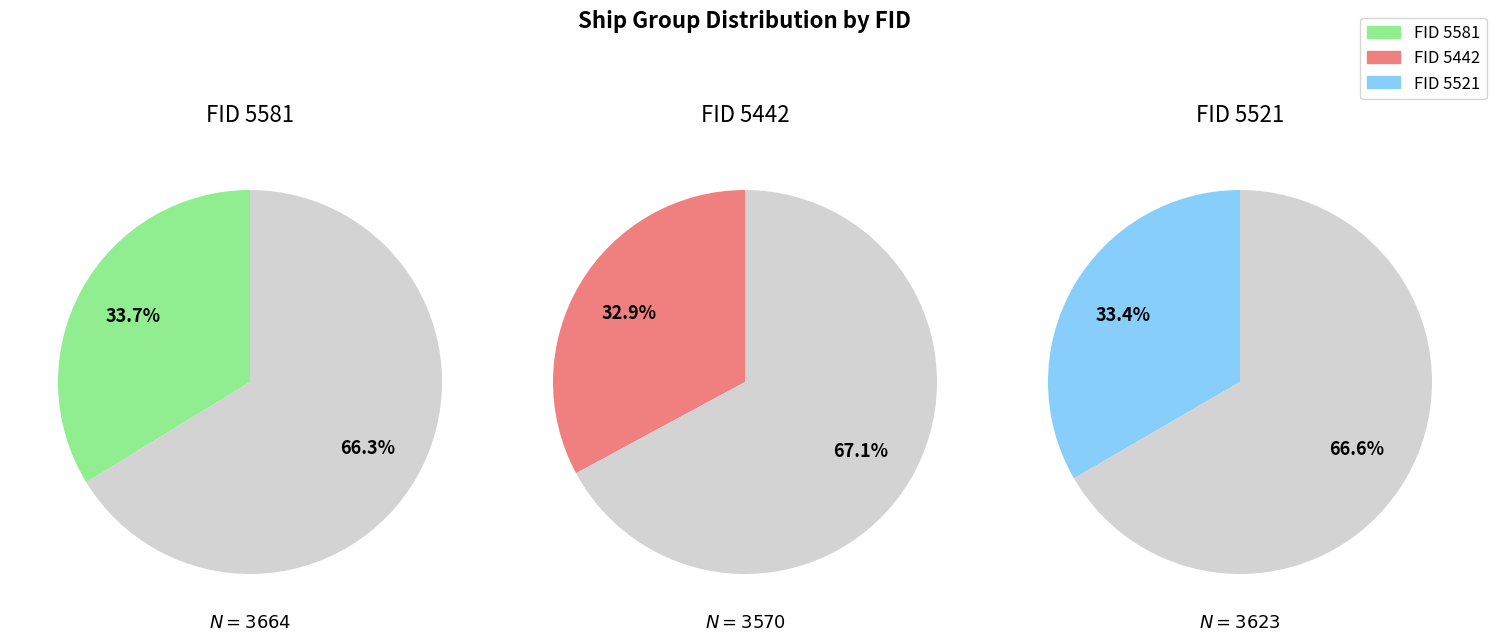

Which slice is the largest?

5581